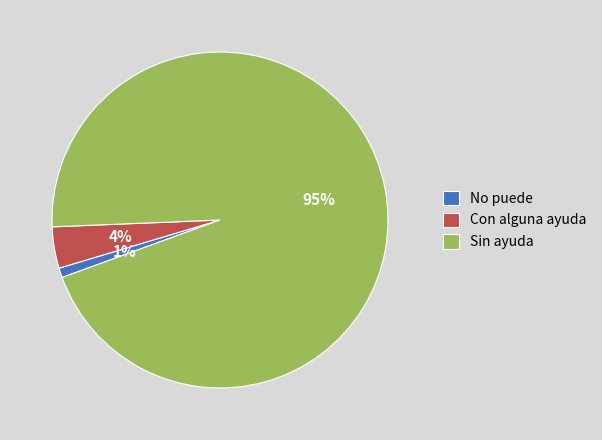

What is the largest slice in the pie chart?

Sin ayuda